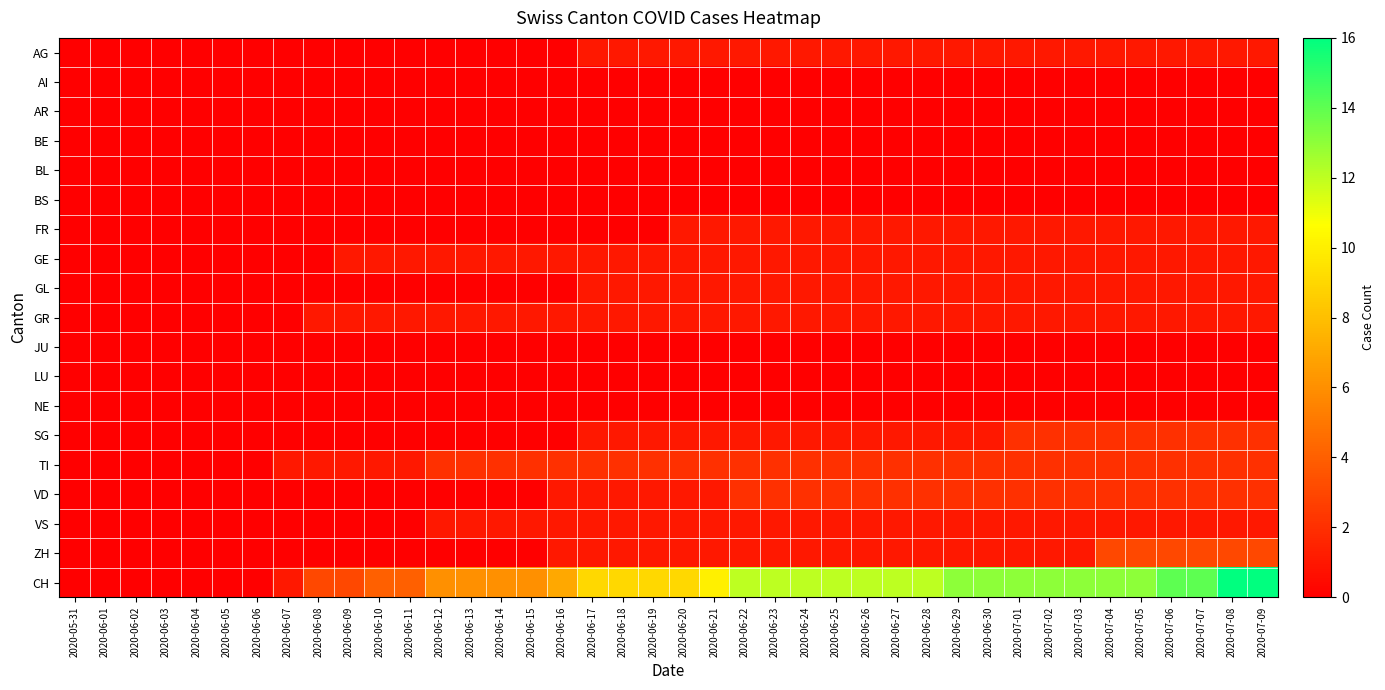

Which category has the lowest value across all series?

2020-05-31